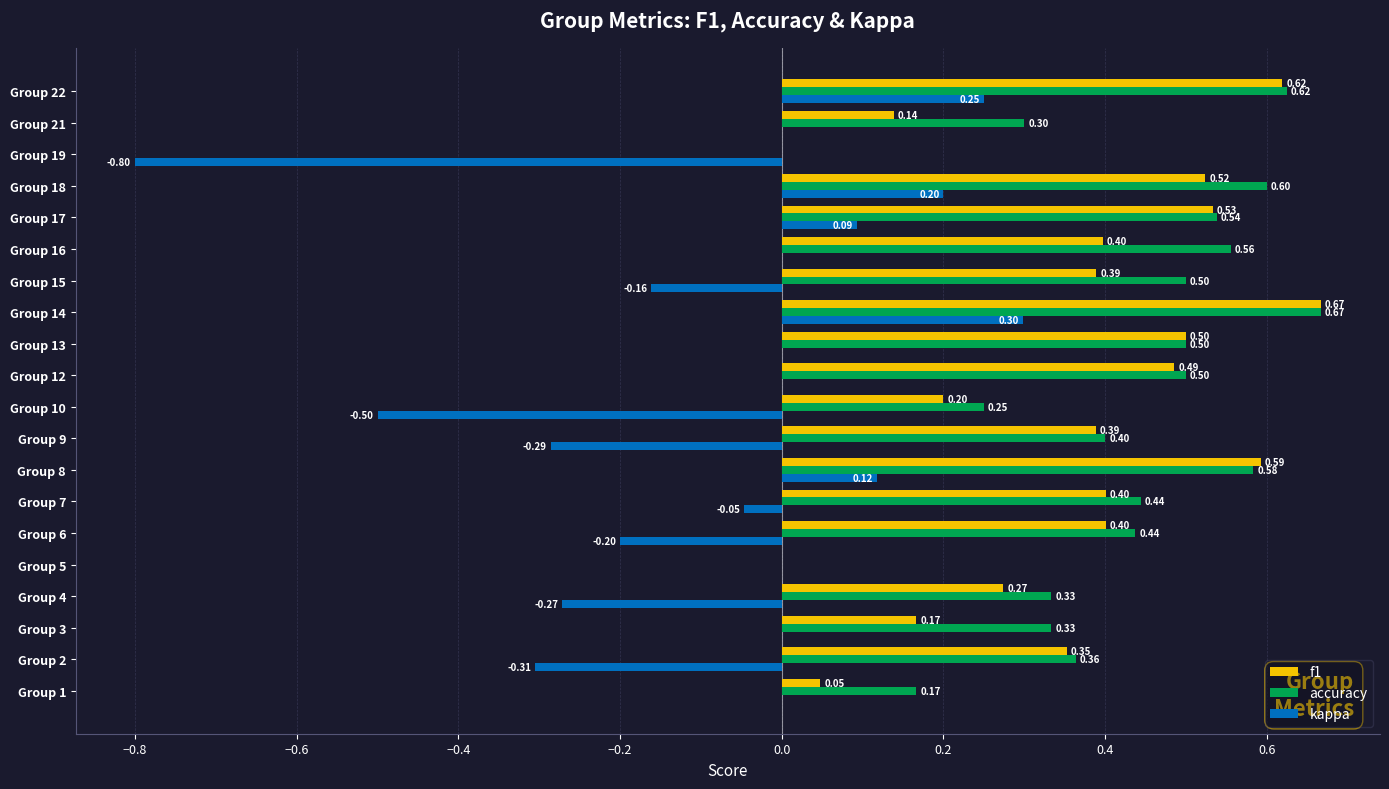

Is the value of accuracy at Group 8 greater than the value of kappa at Group 7?

Yes